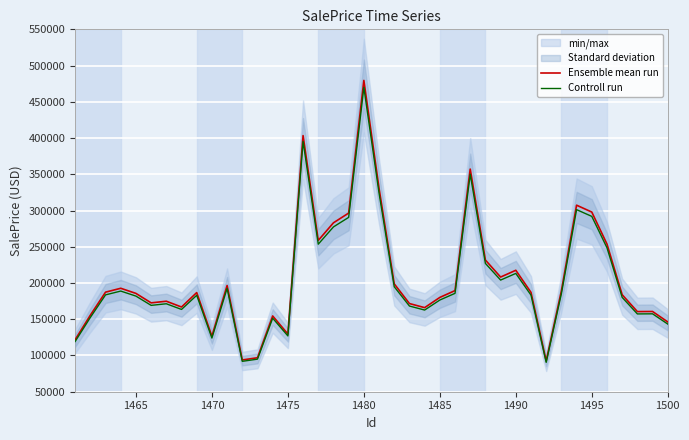

What is the minimum value for Ensemble mean run?

92396.7